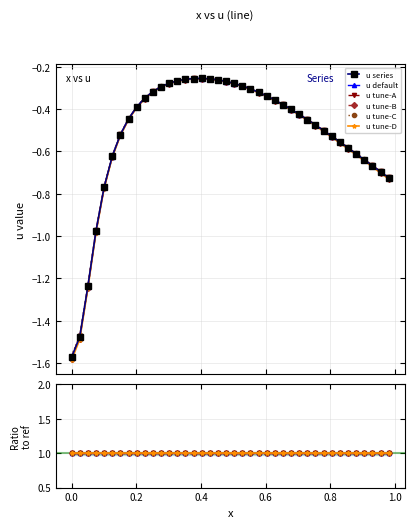

What is the difference between the maximum and minimum values?

1.3